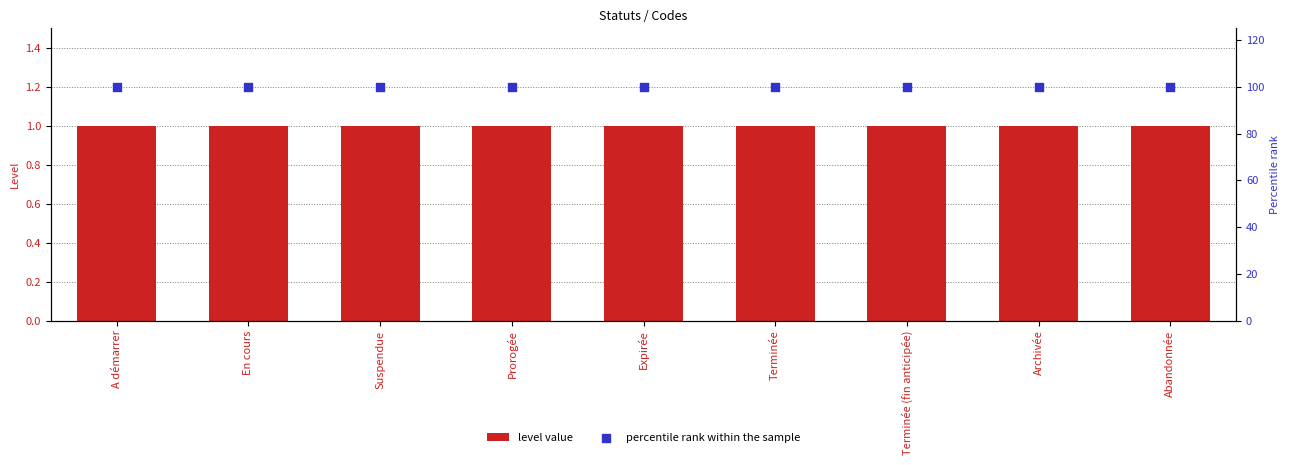

Which series has the widest spread of Y values?

level value